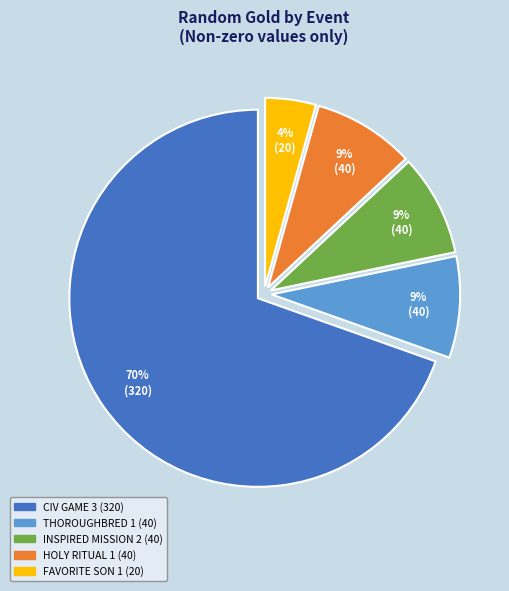

How many segments does this pie chart have?

5